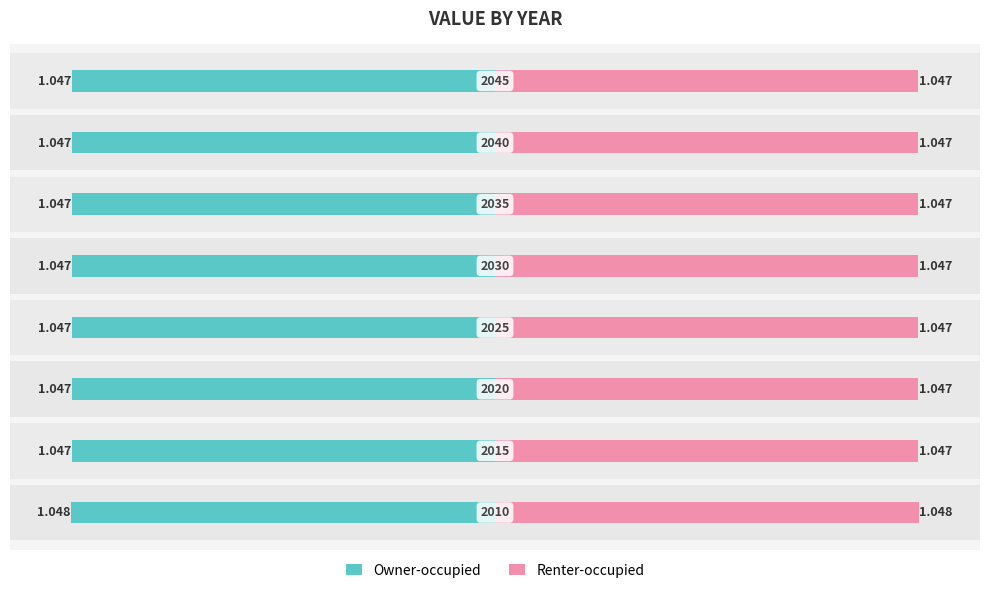

List the series in order of their overall mean, highest first.

Renter-occupied, Owner-occupied